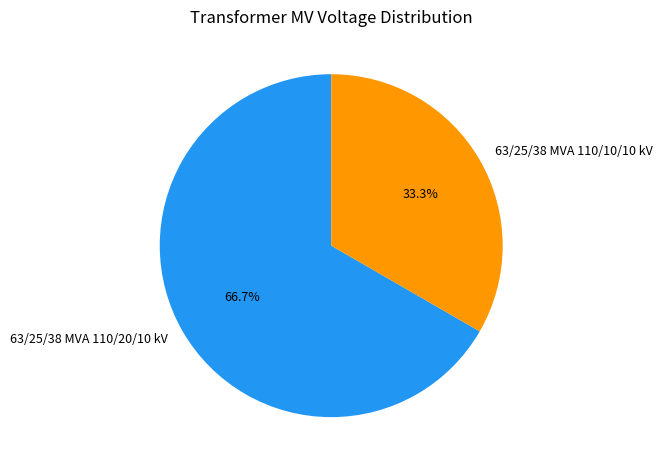

What is the total percentage of 63/25/38 MVA 110/20/10 kV and 63/25/38 MVA 110/10/10 kV?

100.0%